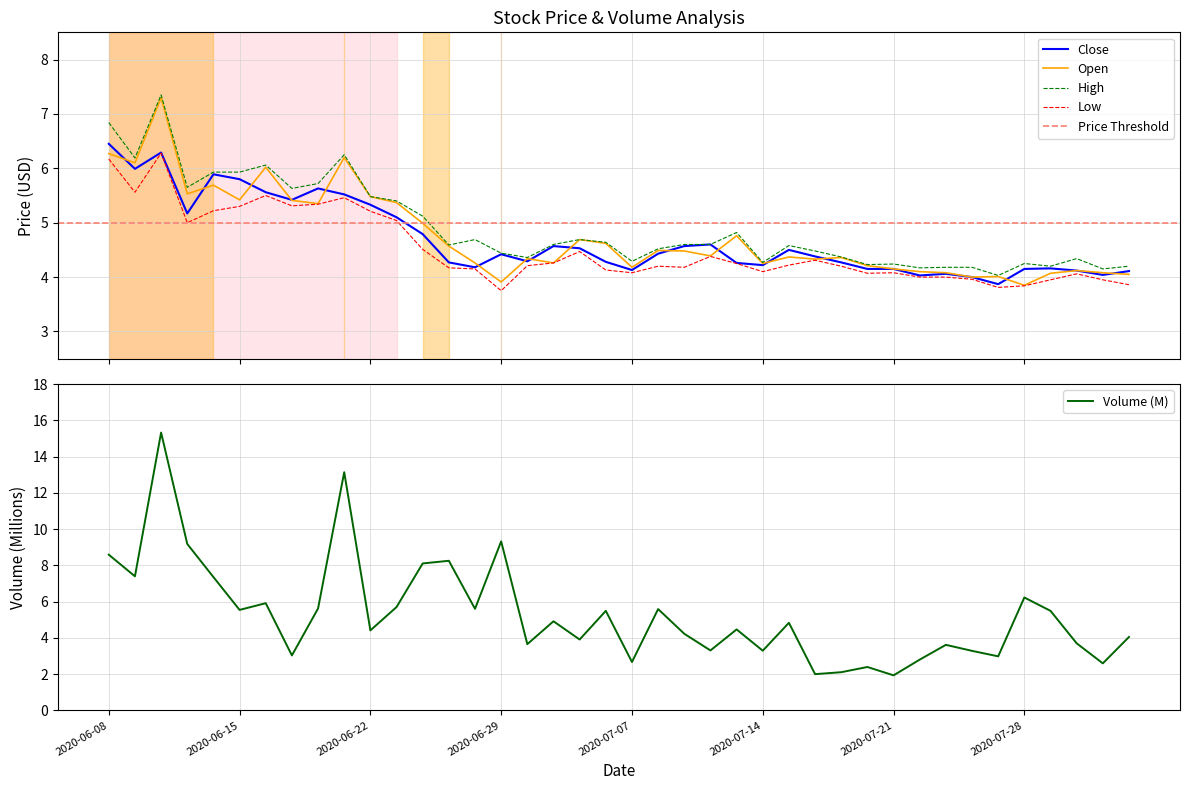

Which series changed the most between 2020-06-26 and 2020-07-16?

Volume